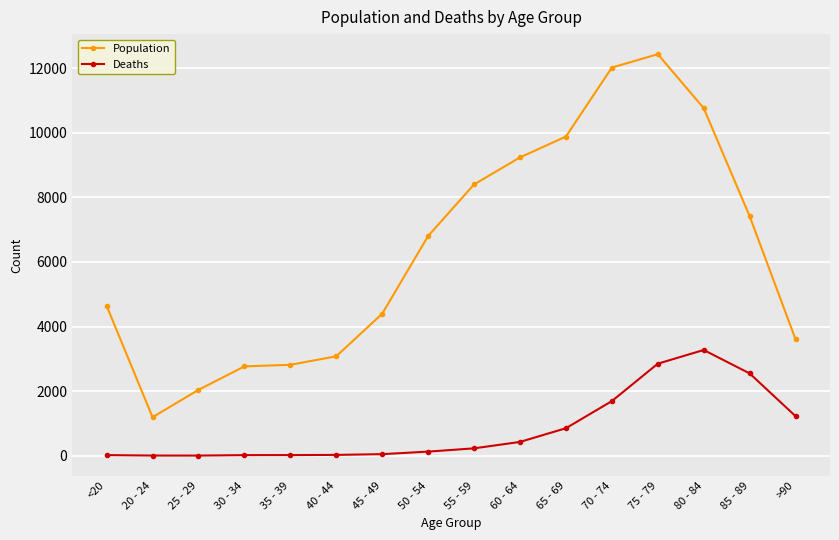

Is this an area chart (filled region under the line)?

No